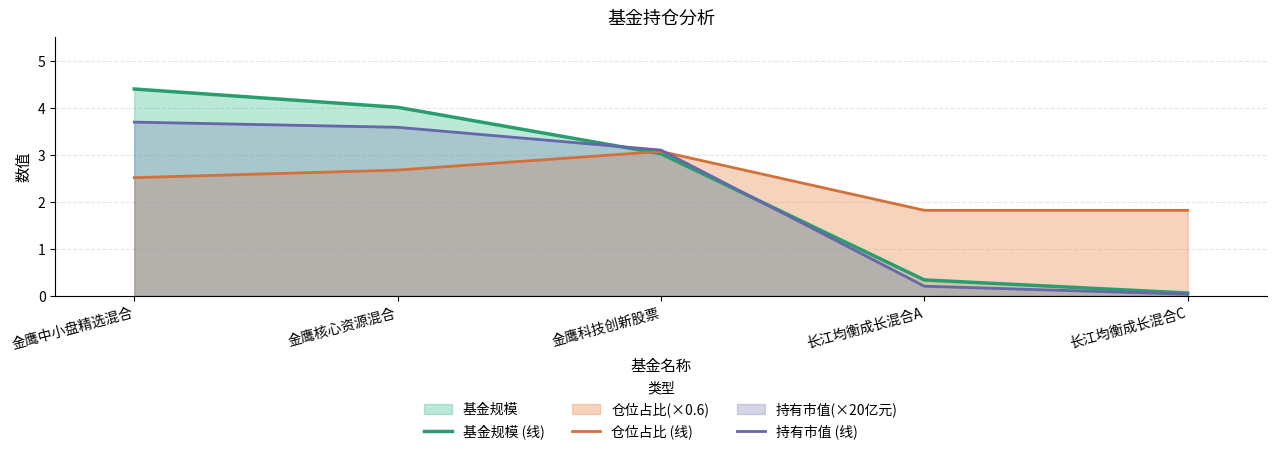

Reading left to right, transcribe all the data shown in this chart.

基金规模 (线): 金鹰中小盘精选混合=4.4	金鹰核心资源混合=4.0	金鹰科技创新股票=3.0	长江均衡成长混合A=0.3	长江均衡成长混合C=0.1
仓位占比 (线): 金鹰中小盘精选混合=2.5	金鹰核心资源混合=2.7	金鹰科技创新股票=3.1	长江均衡成长混合A=1.8	长江均衡成长混合C=1.8
持有市值 (线): 金鹰中小盘精选混合=3.7	金鹰核心资源混合=3.6	金鹰科技创新股票=3.1	长江均衡成长混合A=0.2	长江均衡成长混合C=0.0